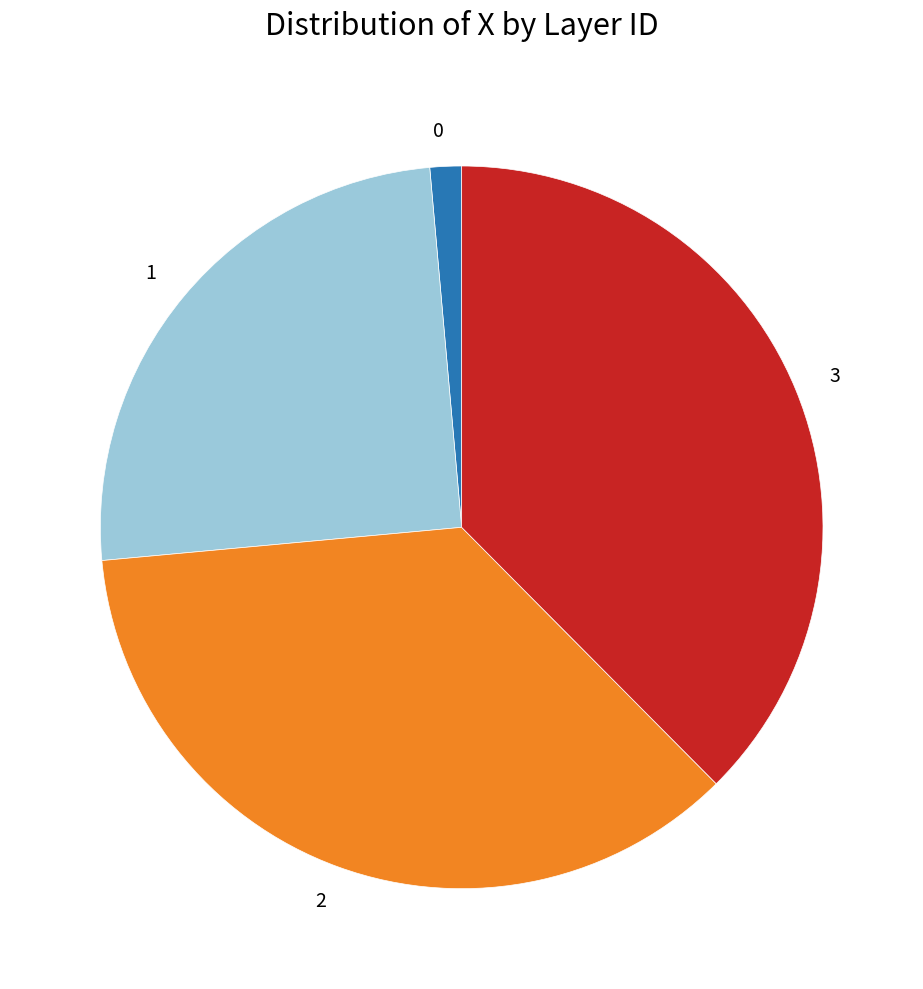

Is it true that 2 is 47% of the pie?

False